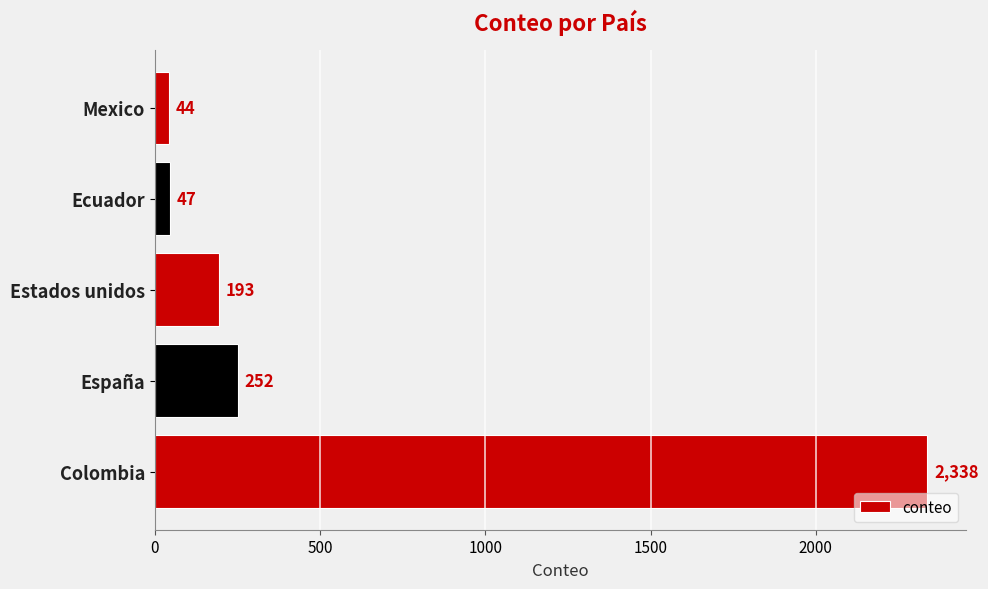

Reading bottom to top, extract all data points from this chart.

Colombia=2338	España=252	Estados unidos=193	Ecuador=47	Mexico=44